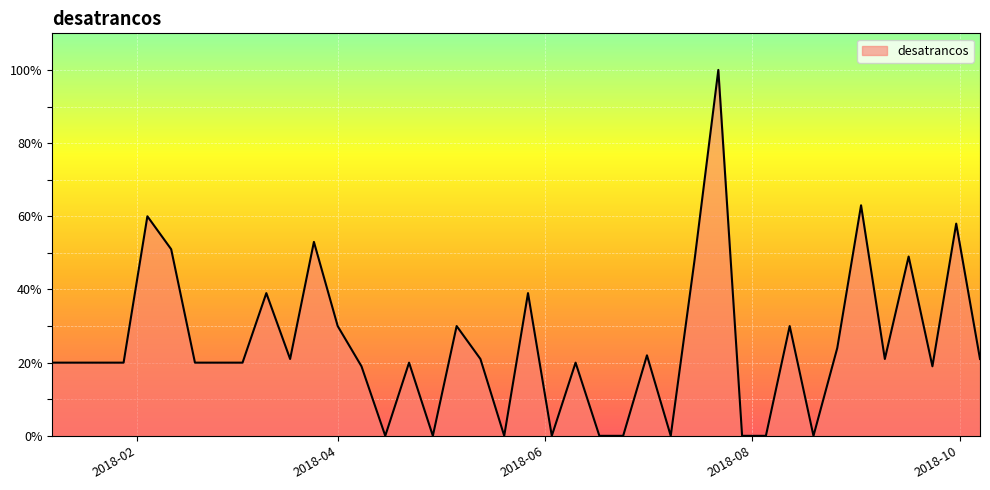

What is the maximum value shown in the chart?

100